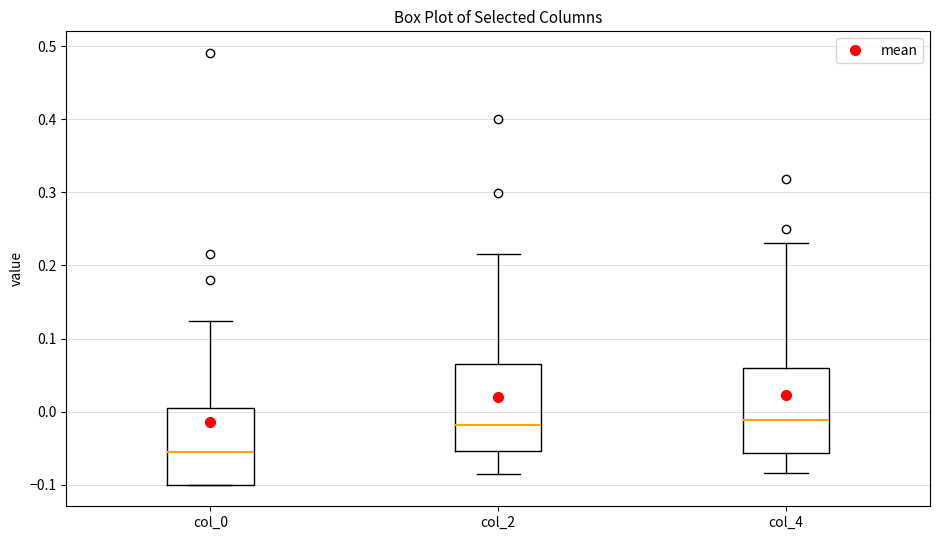

Reading left to right, read every box against the y-axis: the position of its median line, the range the box covers, and the ends of its whiskers. The values are not printed on the chart, so give them approximately, as read against the axis.

col_0: median -0.06, box -0.10 to 0.01, whiskers -0.10 to 0.12
col_2: median -0.02, box -0.05 to 0.07, whiskers -0.09 to 0.22
col_4: median -0.01, box -0.06 to 0.06, whiskers -0.08 to 0.23